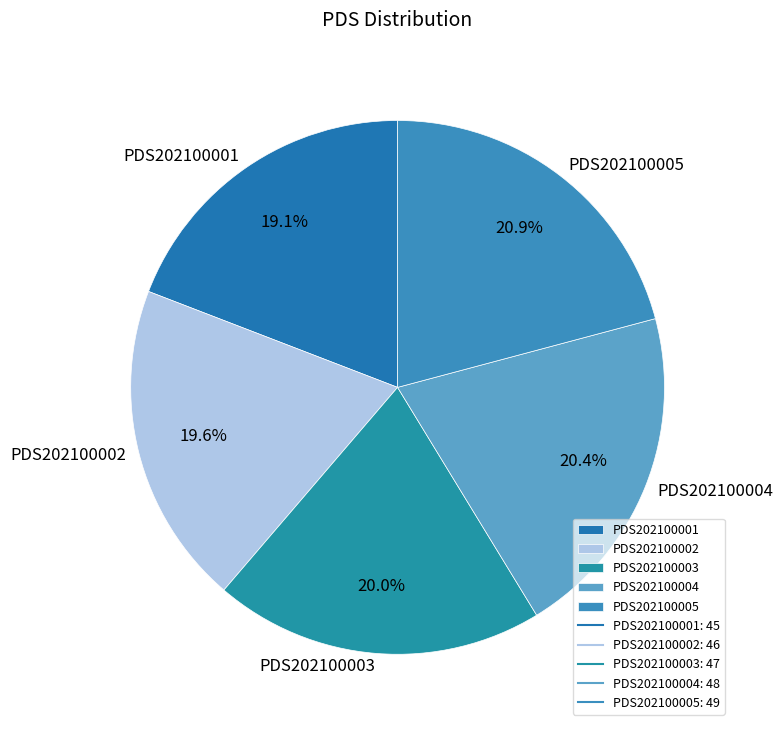

What percentage is the PDS202100004 slice, to the nearest percent?

20%